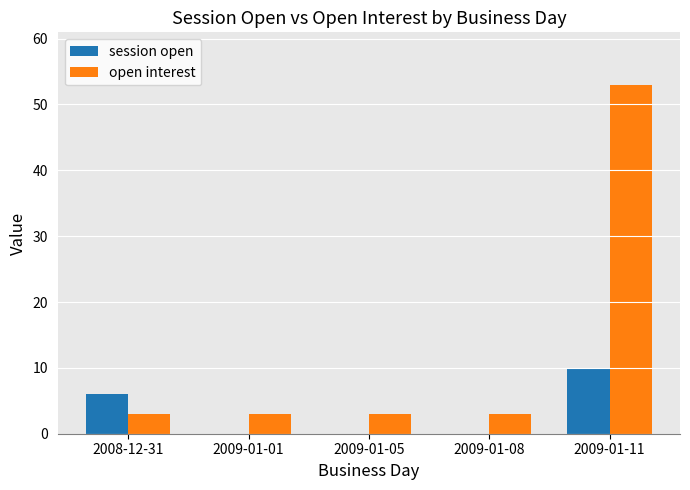

What is the sum of the open interest values at 2009-01-01 and 2009-01-05?

6